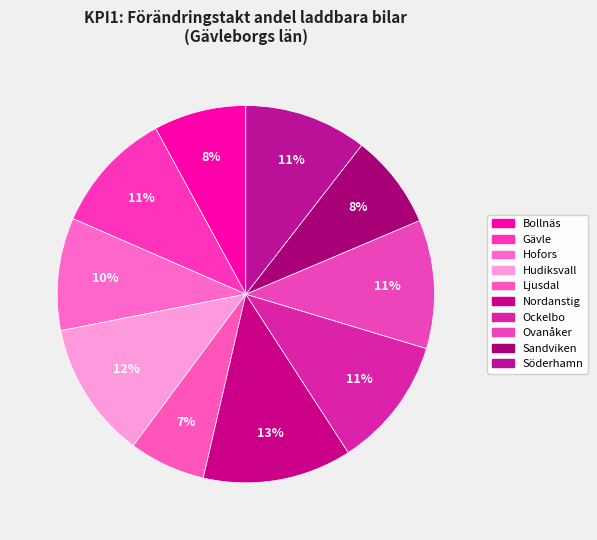

To the nearest percent, what is the difference between the largest and smallest slice percentages?

6%